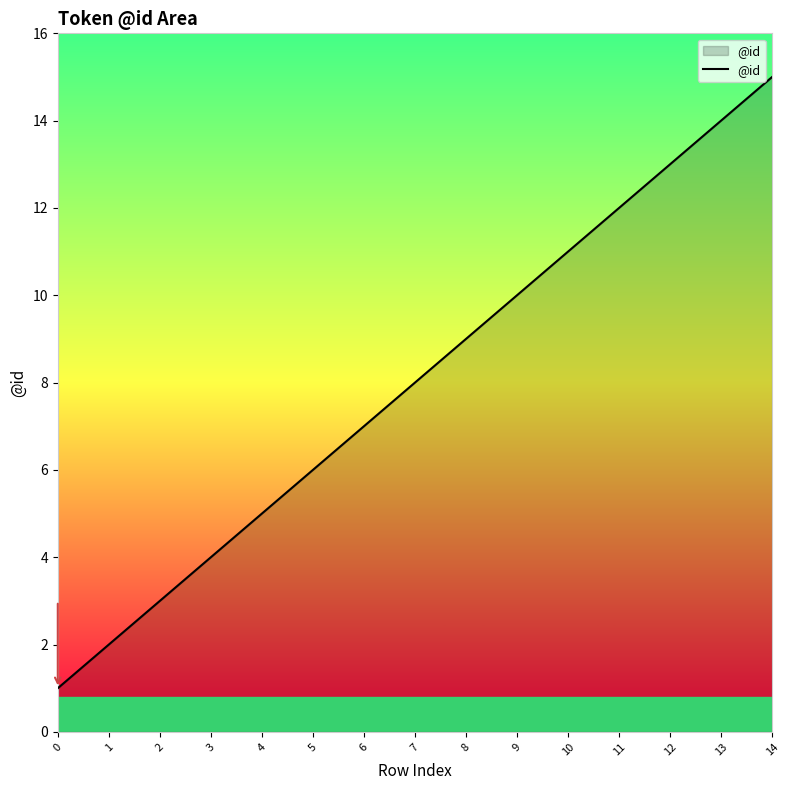

At which category does the chart reach its peak across all series?

14